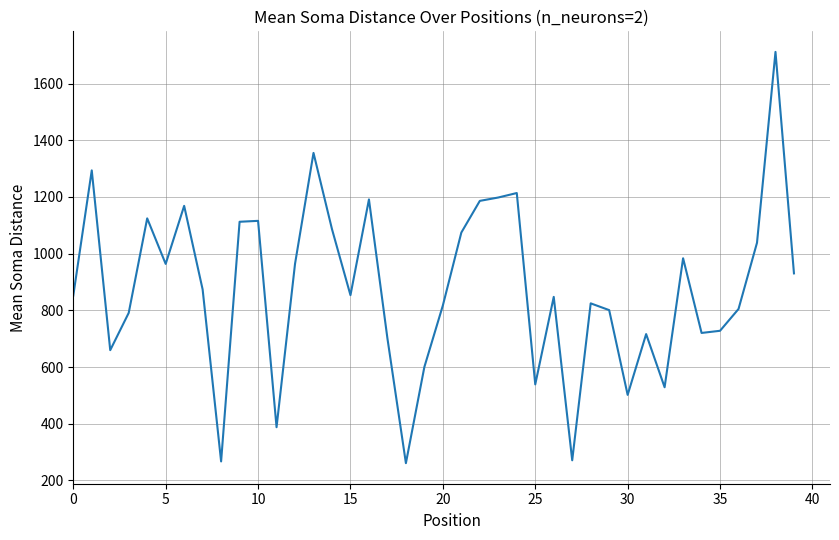

What is the difference between the second highest and minimum values?

1094.8